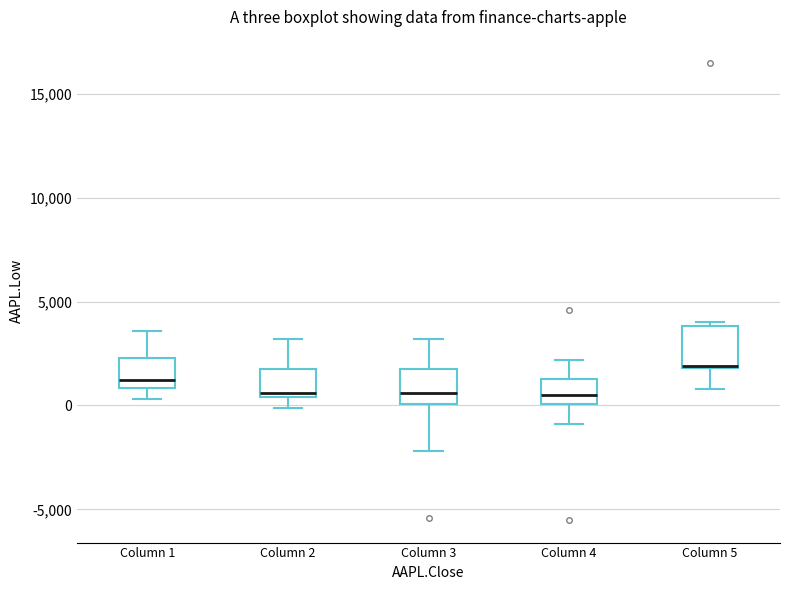

Reading left to right, read every box against the y-axis: the position of its median line, the range the box covers, and the ends of its whiskers. The values are not printed on the chart, so give them approximately, as read against the axis.

Column 1: median 1000 (just above the box's lower edge), box 1000 to 2500, whiskers 500 to 3500
Column 2: median 500 (just above the box's lower edge), box 500 to 2000, whiskers 0 to 3000
Column 3: median 500, box 0 to 2000, whiskers -2000 to 3000
Column 4: median 500, box 0 to 1500, whiskers -1000 to 2000
Column 5: median 2000, box 2000 to 4000, whiskers 1000 to 4000 (just above the box's upper edge)